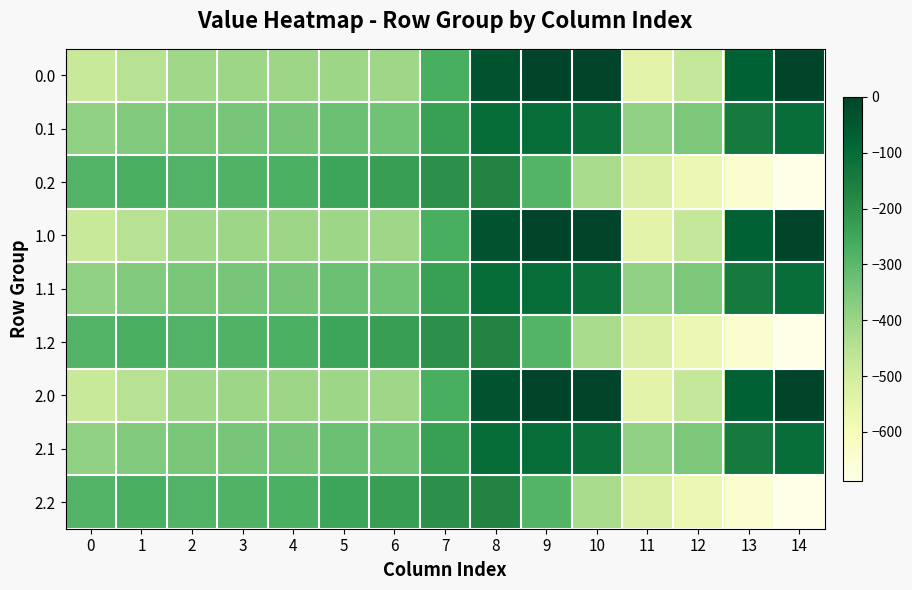

Reading right to left, list all the values displayed in this chart.

0.0: 14=-0.3	13=-70.2	12=-477.2	11=-544.3	10=0.0	9=0.0	8=-35.0	7=-270.7	6=-408.0	5=-403.8	4=-404.9	3=-404.4	2=-410.3	1=-449.5	0=-482.0
0.1: 14=-105.5	13=-141.2	12=-350.8	11=-384.7	10=-114.0	9=-104.8	8=-102.3	7=-234.9	6=-332.2	5=-325.7	4=-339.6	3=-342.7	2=-347.9	1=-361.1	0=-384.6
0.2: 14=-687.4	13=-640.4	12=-571.2	11=-520.6	10=-423.5	9=-288.5	8=-169.5	7=-199.0	6=-228.8	5=-245.0	4=-274.4	3=-281.0	2=-285.5	1=-272.7	0=-287.1
1.0: 14=-0.3	13=-70.2	12=-477.2	11=-544.3	10=0.0	9=0.0	8=-35.0	7=-270.7	6=-408.0	5=-403.8	4=-404.9	3=-404.4	2=-410.3	1=-449.5	0=-482.0
1.1: 14=-105.5	13=-141.2	12=-350.8	11=-384.7	10=-114.0	9=-104.8	8=-102.3	7=-234.9	6=-332.2	5=-325.7	4=-339.6	3=-342.7	2=-347.9	1=-361.1	0=-384.6
1.2: 14=-687.4	13=-640.4	12=-571.2	11=-520.6	10=-423.5	9=-288.5	8=-169.5	7=-199.0	6=-228.8	5=-245.0	4=-274.4	3=-281.0	2=-285.5	1=-272.7	0=-287.1
2.0: 14=-0.3	13=-70.2	12=-477.2	11=-544.3	10=0.0	9=0.0	8=-35.0	7=-270.7	6=-408.0	5=-403.8	4=-404.9	3=-404.4	2=-410.3	1=-449.5	0=-482.0
2.1: 14=-105.5	13=-141.2	12=-350.8	11=-384.7	10=-114.0	9=-104.8	8=-102.3	7=-234.9	6=-332.2	5=-325.7	4=-339.6	3=-342.7	2=-347.9	1=-361.1	0=-384.6
2.2: 14=-687.4	13=-640.4	12=-571.2	11=-520.6	10=-423.5	9=-288.5	8=-169.5	7=-199.0	6=-228.8	5=-245.0	4=-274.4	3=-281.0	2=-285.5	1=-272.7	0=-287.1